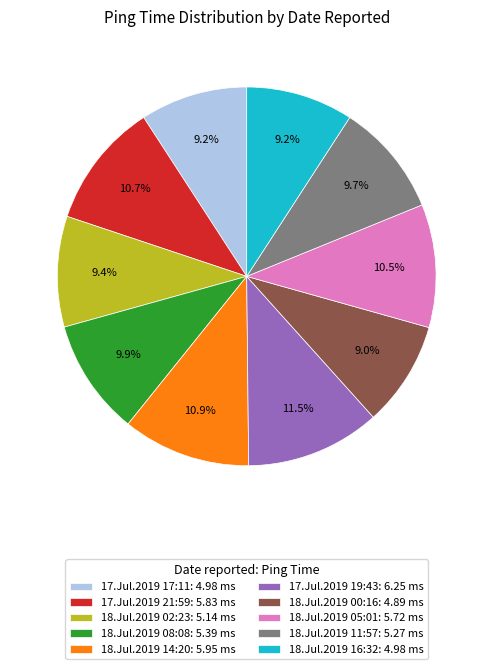

Does 18.Jul.2019 02:23 account for over 50% of the chart?

No